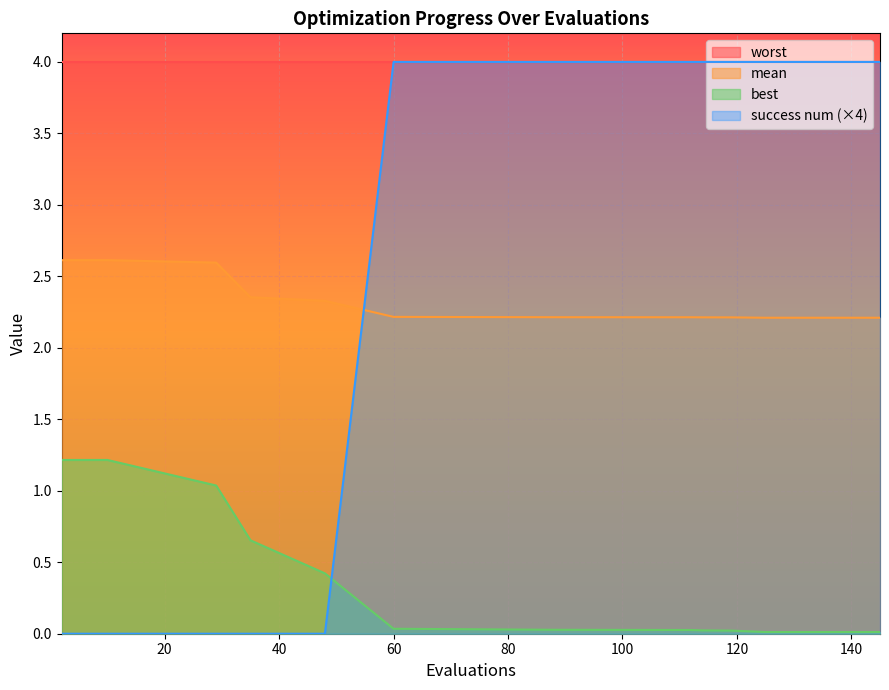

How many mean values are between 2 and 3?

17